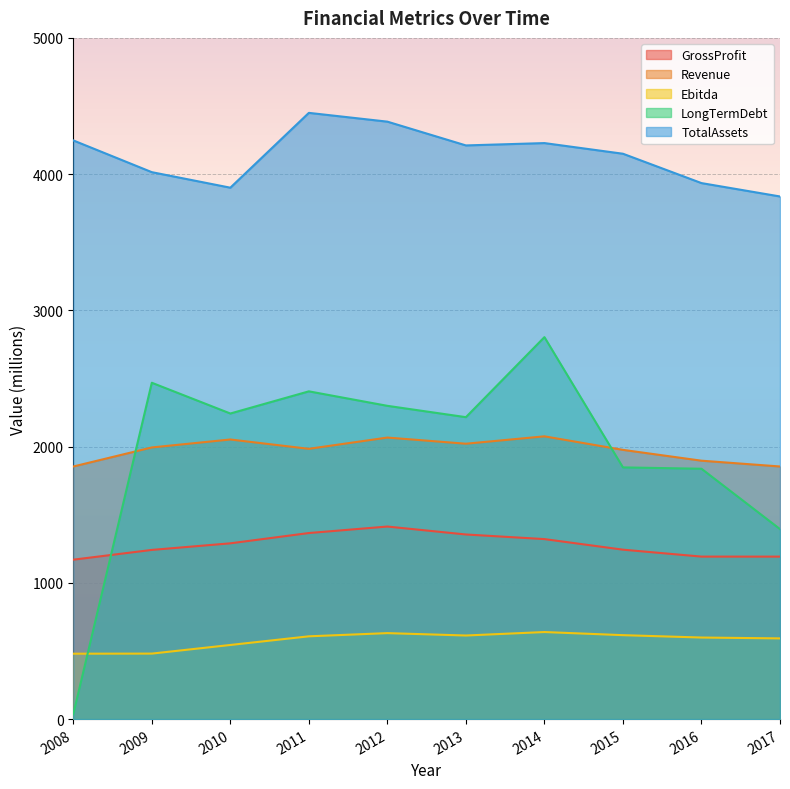

Reading left to right, what are all the values shown in this chart?

GrossProfit: 1170.1	1241.8	1290.1	1365.7	1413.3	1355.0	1321.2	1243.6	1192.7	1192.6
Revenue: 1854.0	1993.9	2052.3	1983.9	2066.5	2021.2	2075.5	1976.1	1896.7	1854.2
Ebitda: 480.1	480.7	544.1	607.6	631.1	613.5	639.0	616.1	598.7	592.3
LongTermDebt: 35.7	2468.8	2243.0	2405.7	2299.4	2216.1	2803.6	1847.5	1837.6	1394.6
TotalAssets: 4247.5	4014.5	3900.5	4449.7	4385.2	4210.7	4227.9	4149.7	3934.2	3836.0